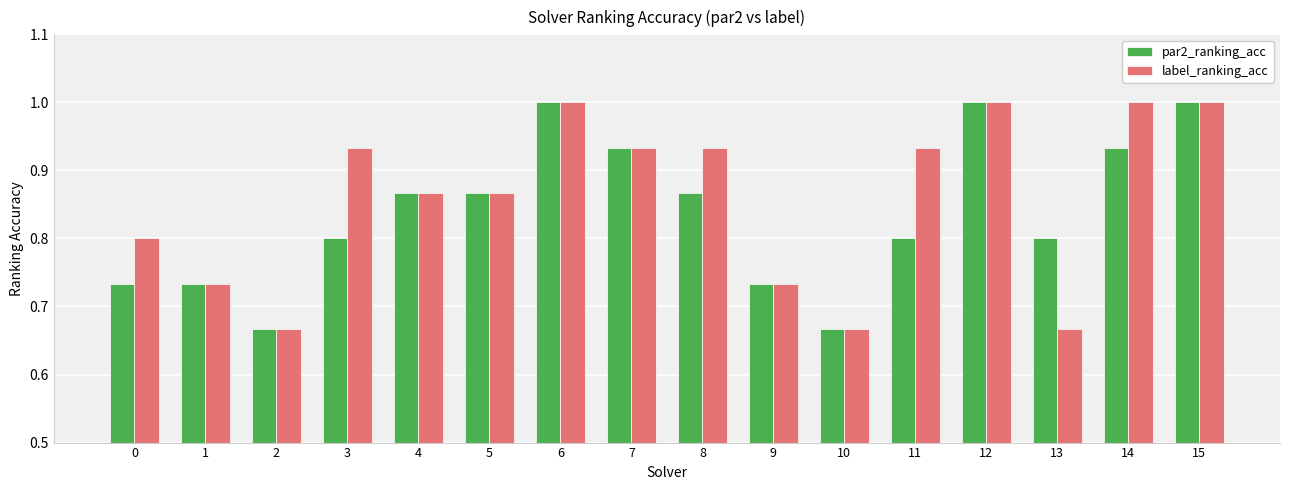

What is the total value across all series at 0?

1.5